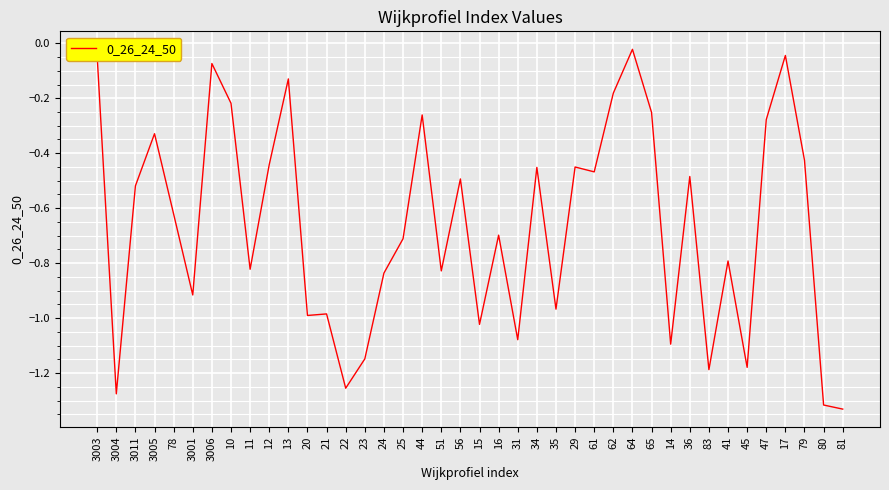

True or false: there are more than 2 points higher than both neighbors.

True